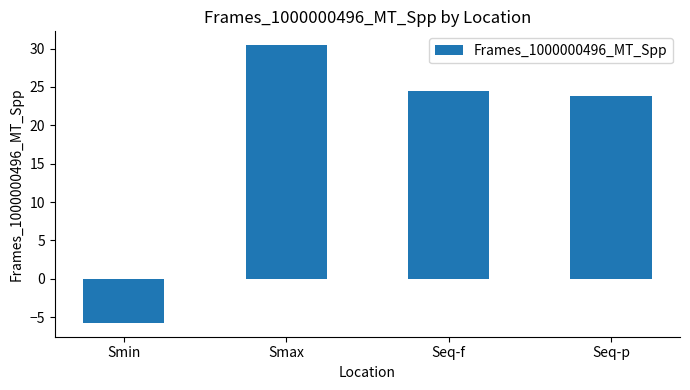

What is the greatest value displayed?

30.4